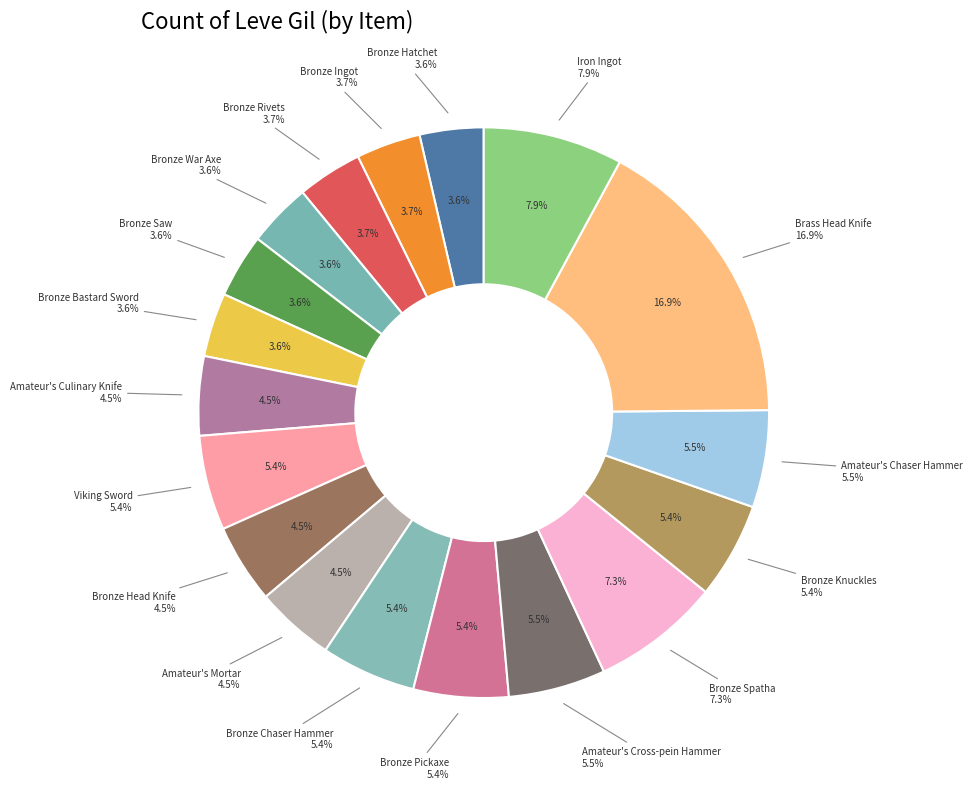

Is there any slice that represents more than half of the pie?

No